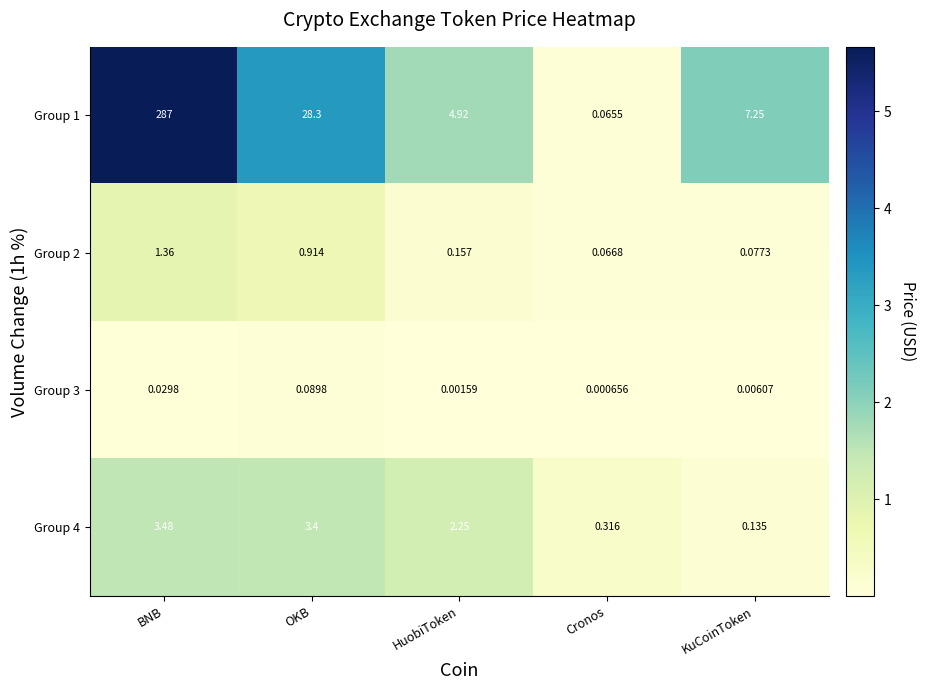

Where is Group 1 nearest to the value 143?

OKB